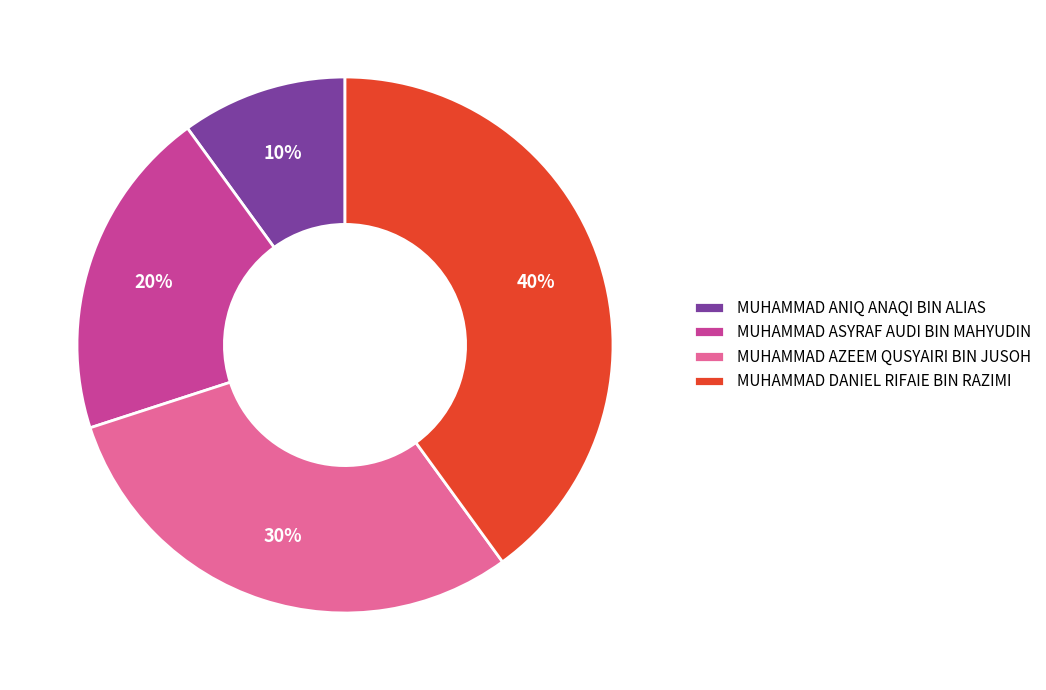

Is the sum of MUHAMMAD DANIEL RIFAIE BIN RAZIMI and MUHAMMAD AZEEM QUSYAIRI BIN JUSOH greater than half?

Yes